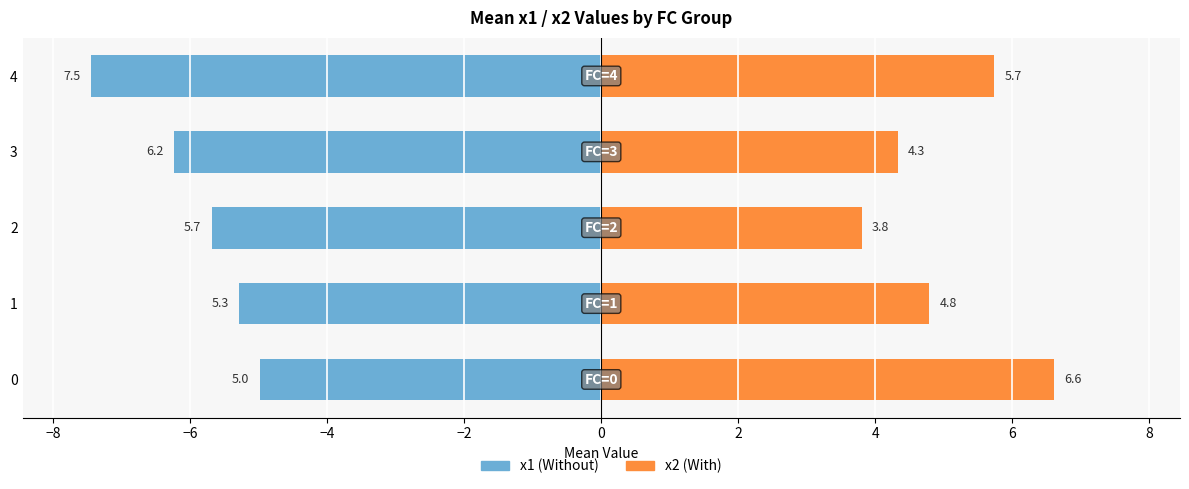

What is the maximum value for x2?

6.6